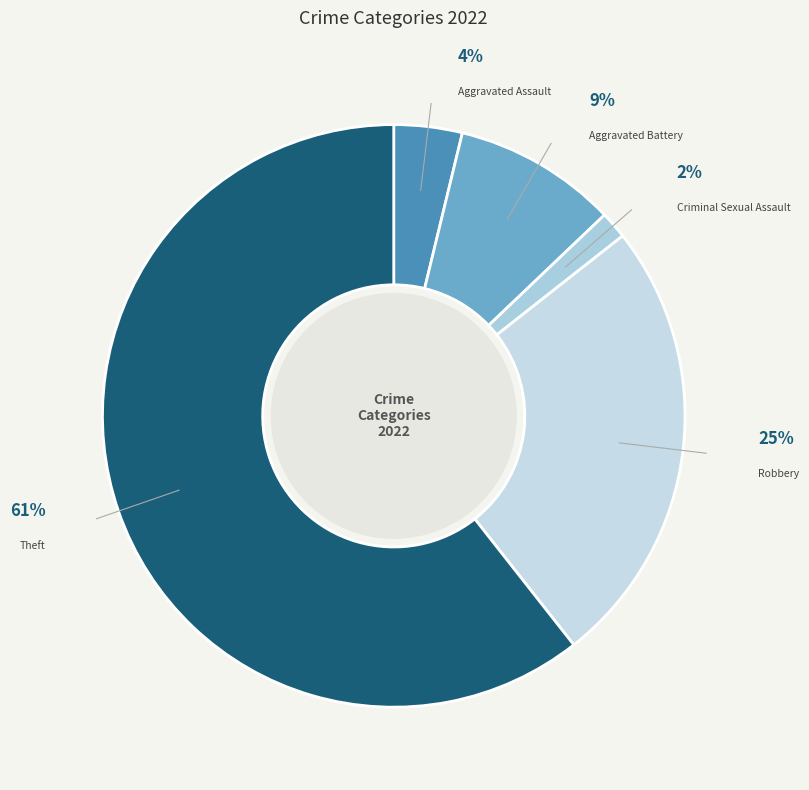

Is it true that Aggravated Assault is 4% of the pie?

True